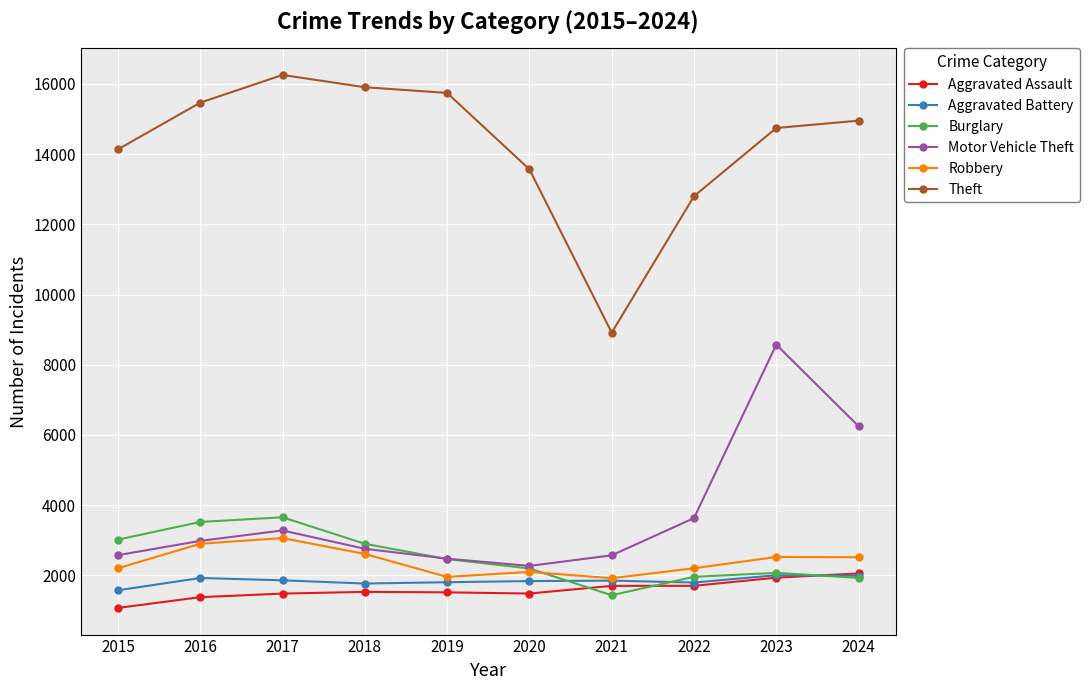

True or false: Theft has more than 0 interior local peaks.

True